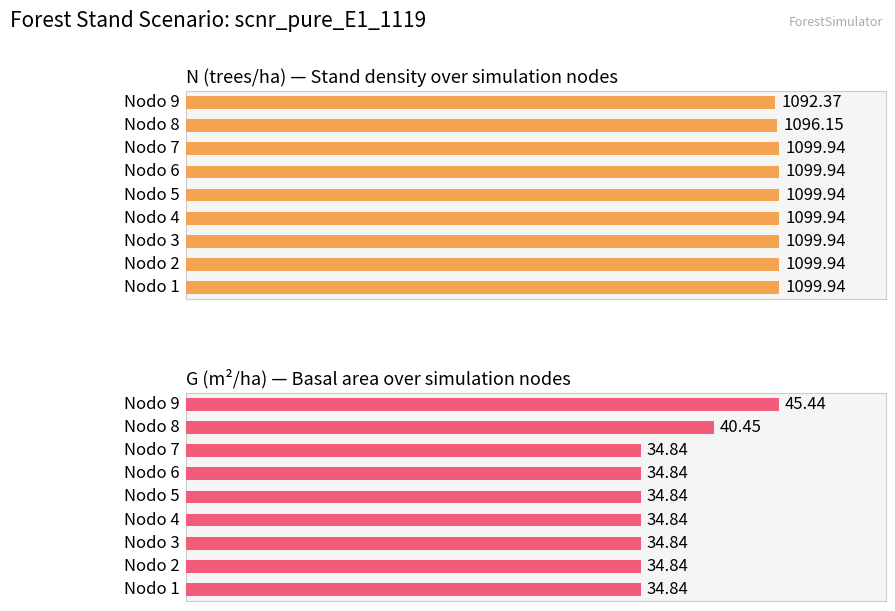

What is the difference between the maximum and minimum values in the N (trees/ha) — Stand density over simulation nodes series?

7.6